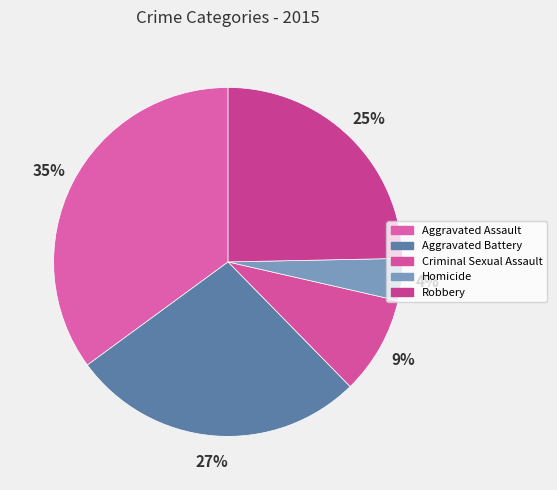

Rank the categories by value from highest to lowest.

Aggravated Assault, Aggravated Battery, Robbery, Criminal Sexual Assault, Homicide